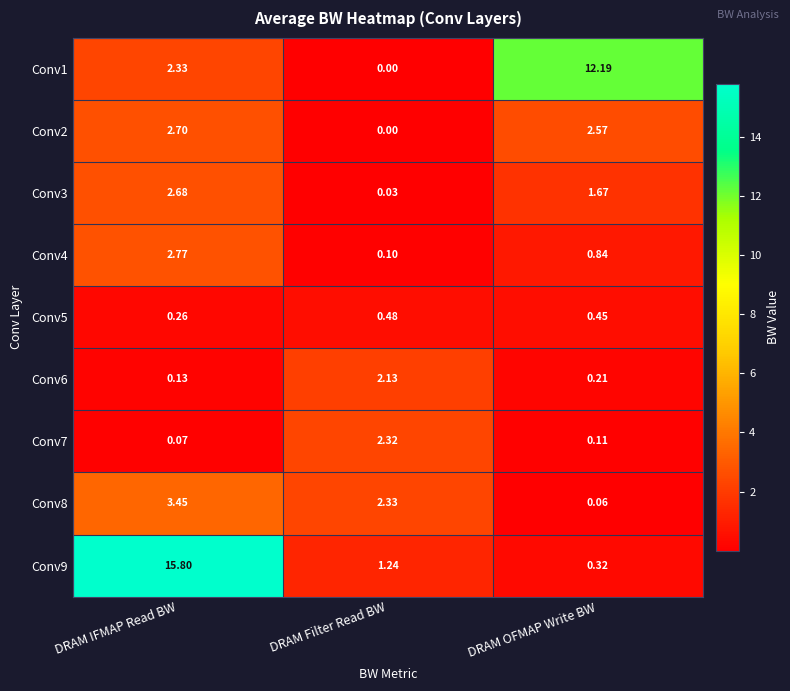

Rank the categories by Conv8 value from lowest to highest.

DRAM OFMAP Write BW, DRAM Filter Read BW, DRAM IFMAP Read BW